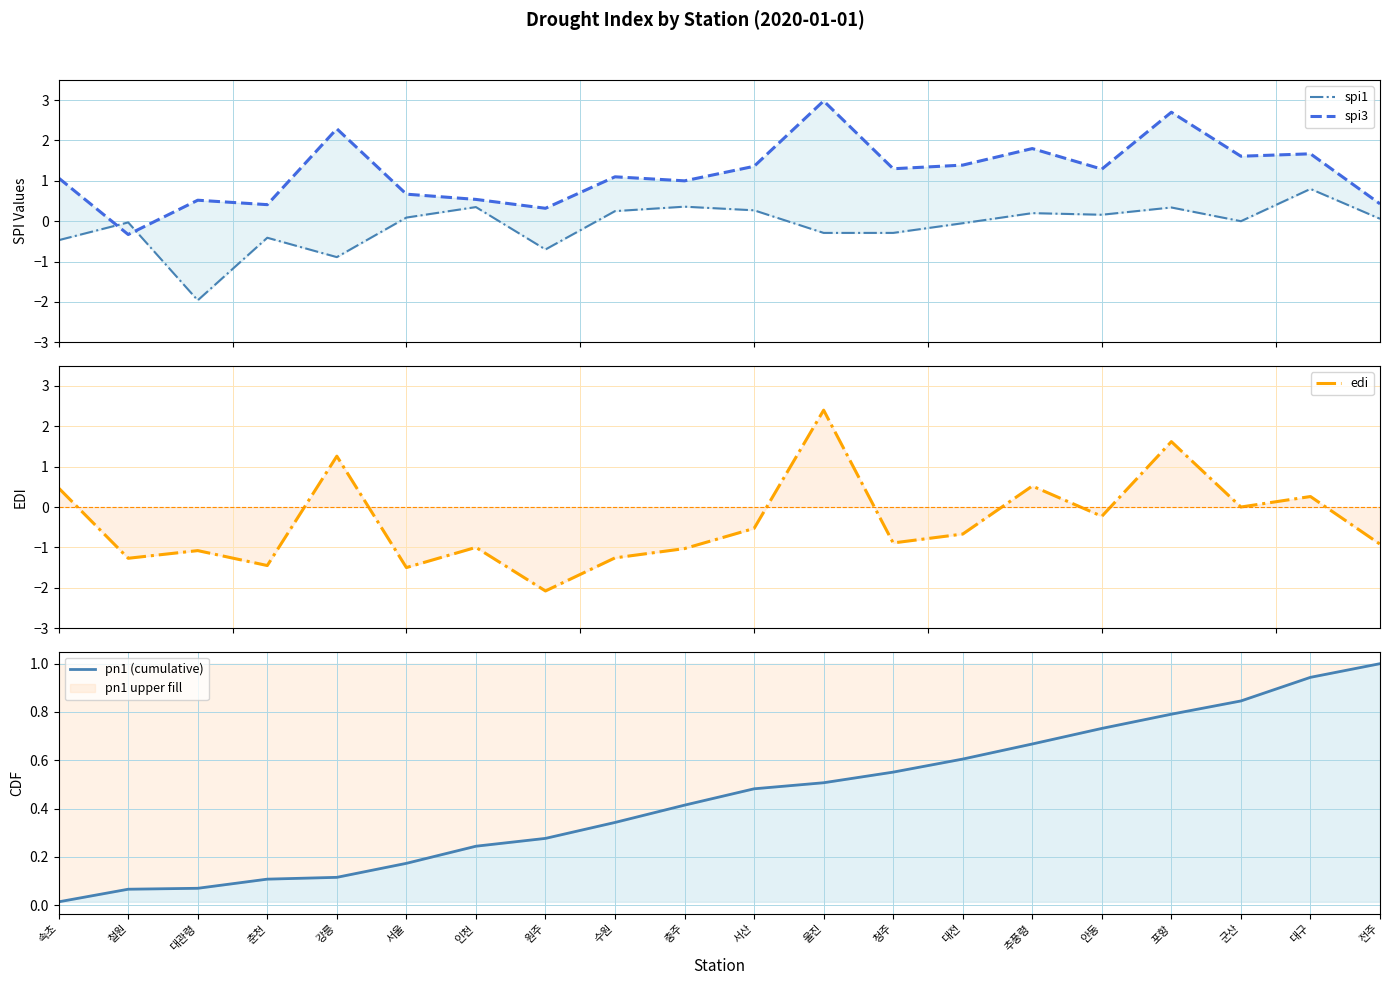

How many positive values does the edi series have?

6